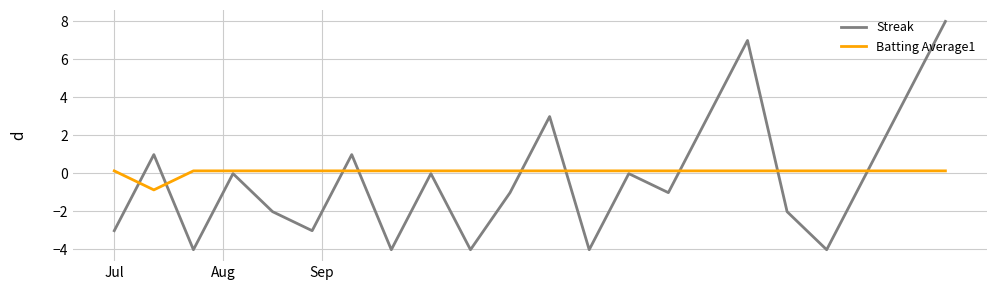

What is the highest value of the Streak series?

8.0